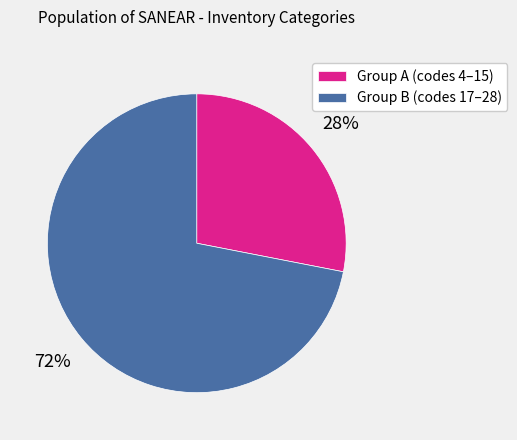

What is the largest slice in the pie chart?

Group B (codes 17–28)